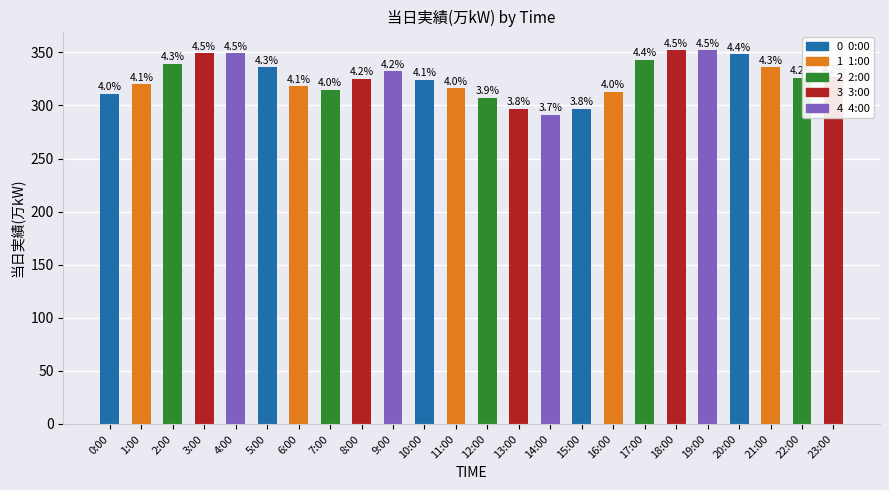

What is the label of the 19th bar from the right?

5:00